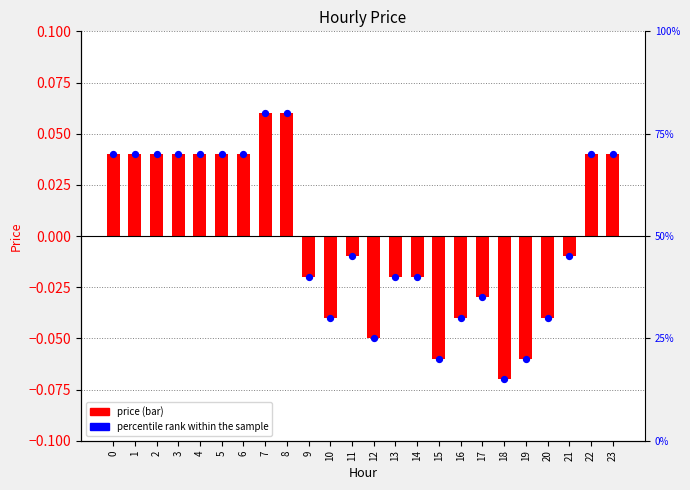

Is the value of price at 6 greater than the value of percentile rank within the sample at 16?

Yes